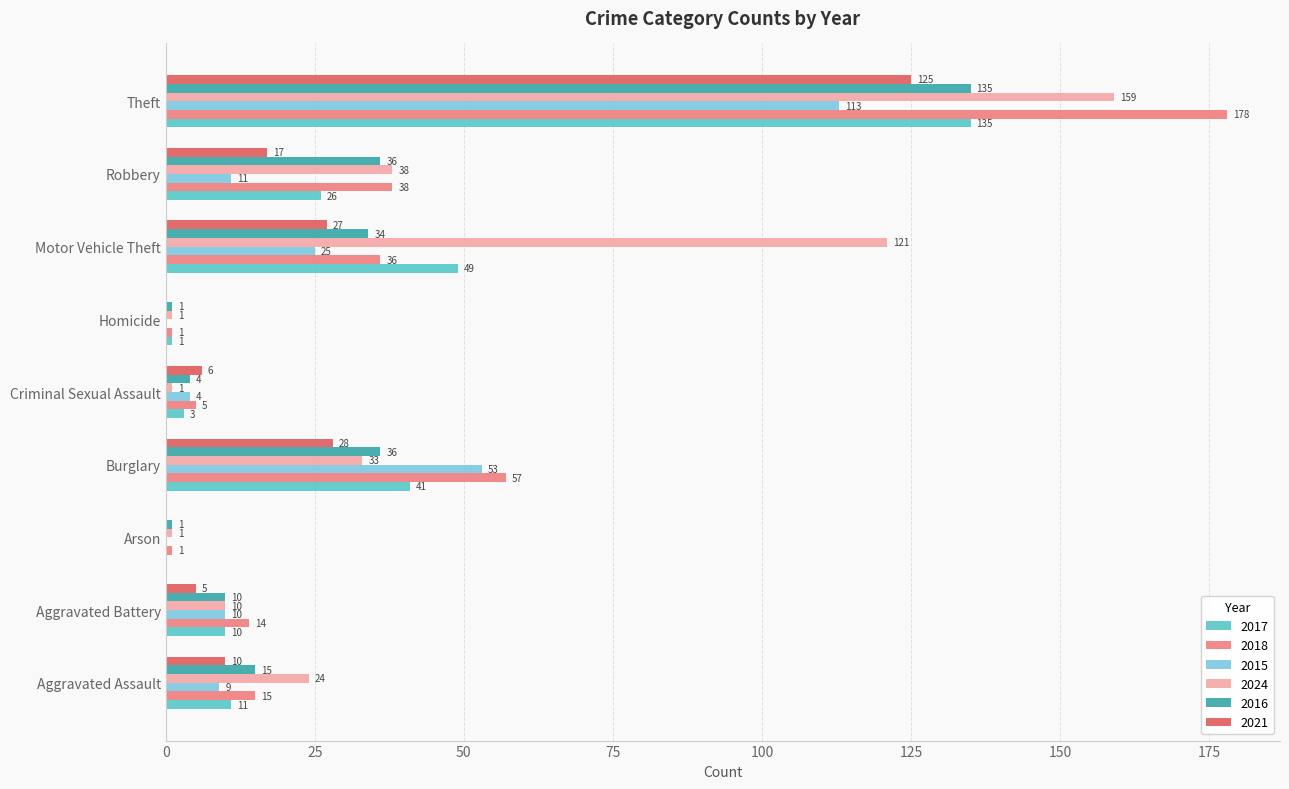

What is the highest value of the 2015 series?

113